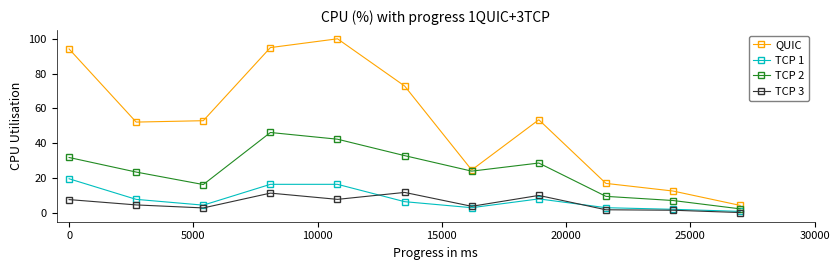

List the series in order of their peak value, highest first.

QUIC, TCP 2, TCP 1, TCP 3